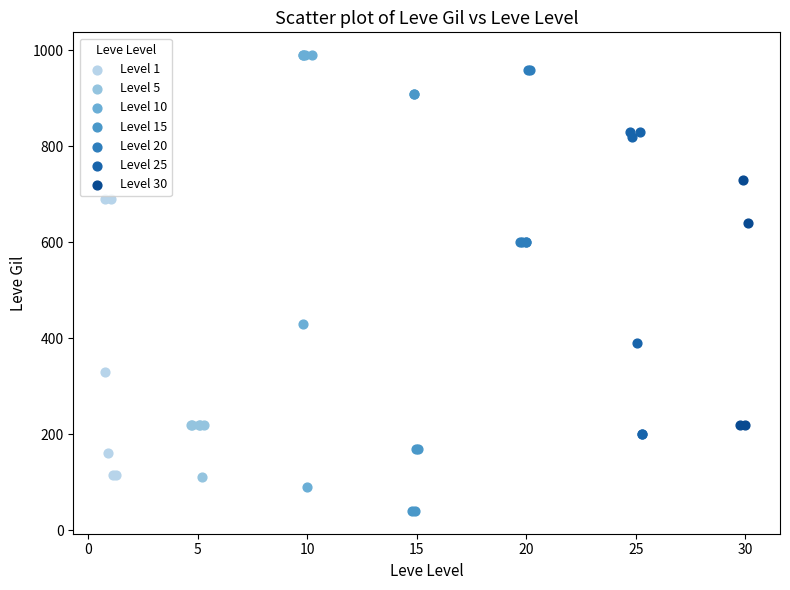

Which series reaches the minimum Y coordinate?

Level 15